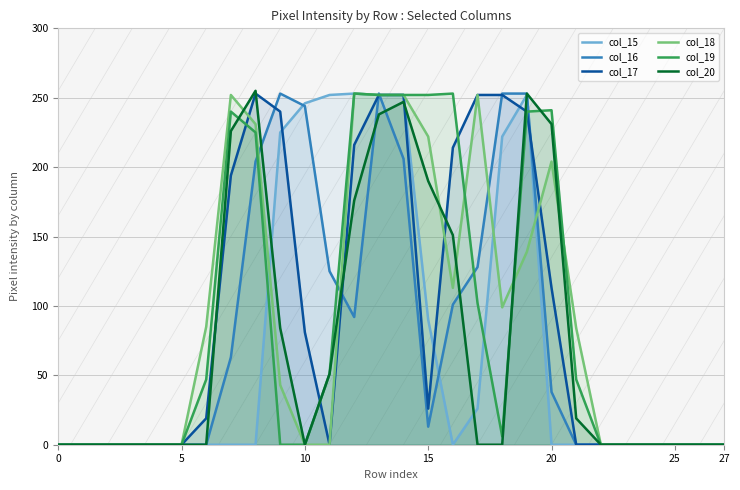

True or false: col_16 and col_19 cross at least once.

True